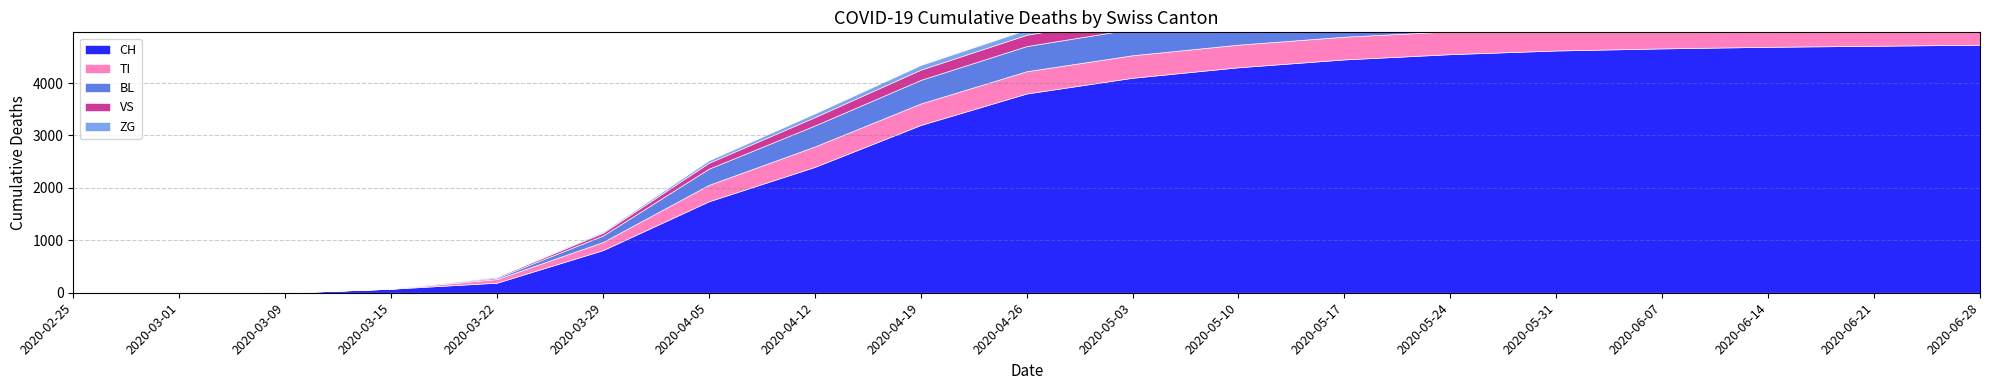

How many categories are shown in the chart?

19